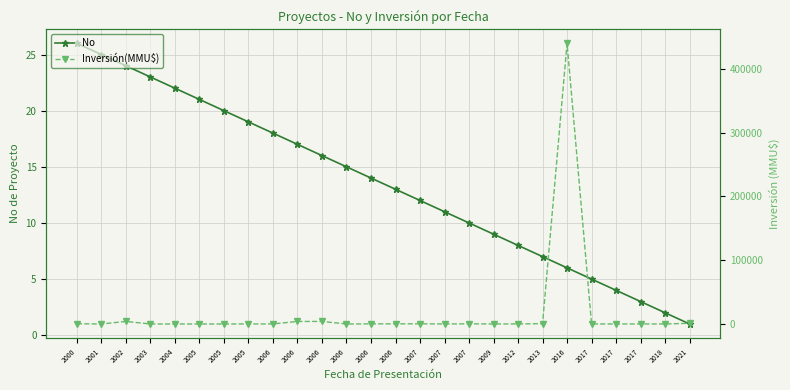

Rank the categories by No value from lowest to highest.

2021, 2018, 2017, 2017, 2017, 2016, 2013, 2012, 2009, 2007, 2007, 2007, 2006, 2006, 2006, 2006, 2006, 2006, 2005, 2005, 2005, 2004, 2003, 2002, 2001, 2000